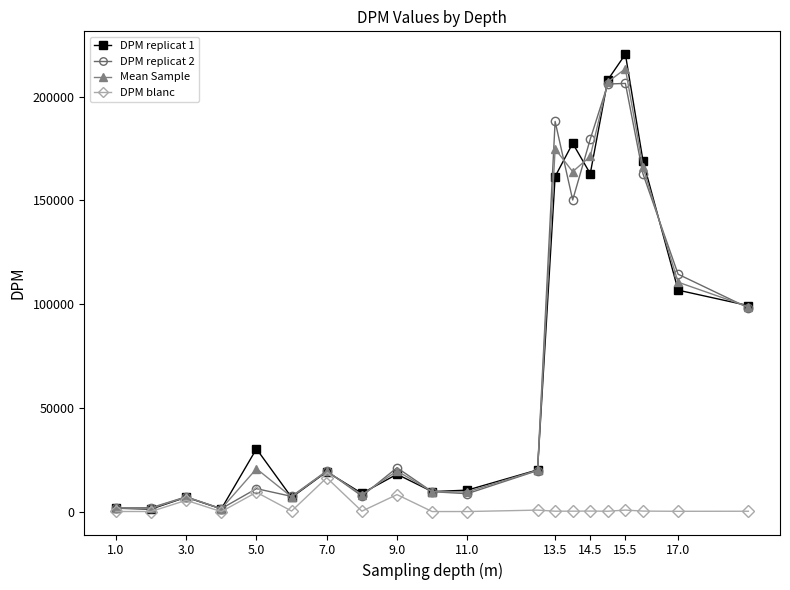

What are all the series names shown in the legend?

DPM replicat 1, DPM replicat 2, Mean Sample, DPM blanc